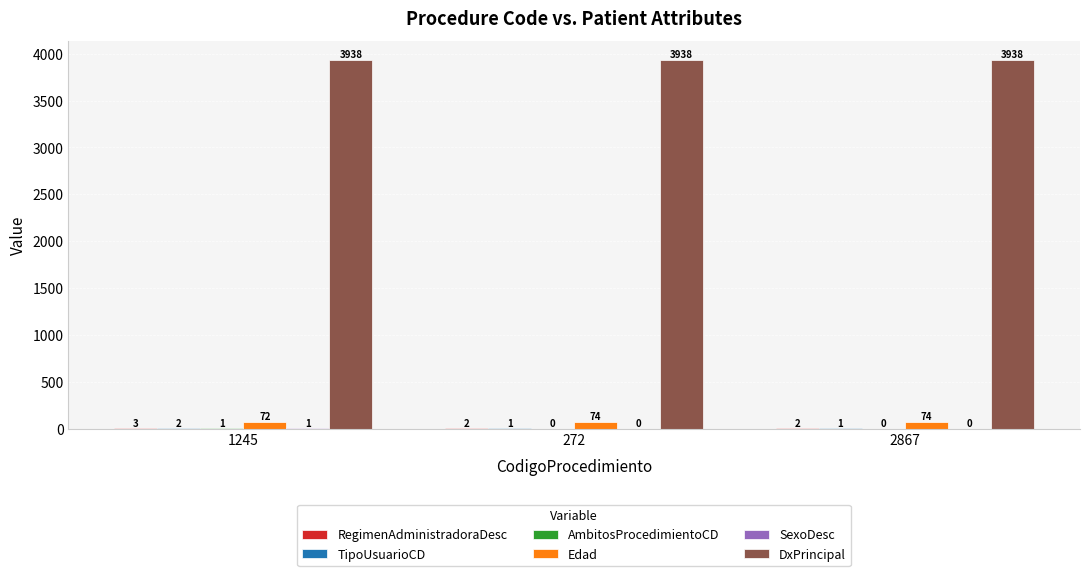

How many Edad values are between 72 and 74?

3